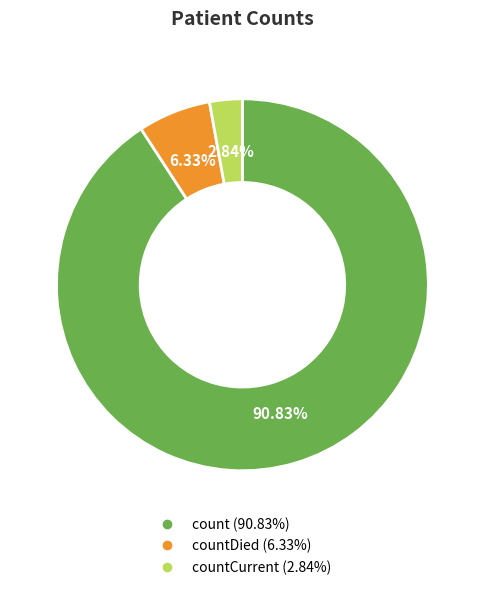

Is there a majority slice in this chart?

Yes